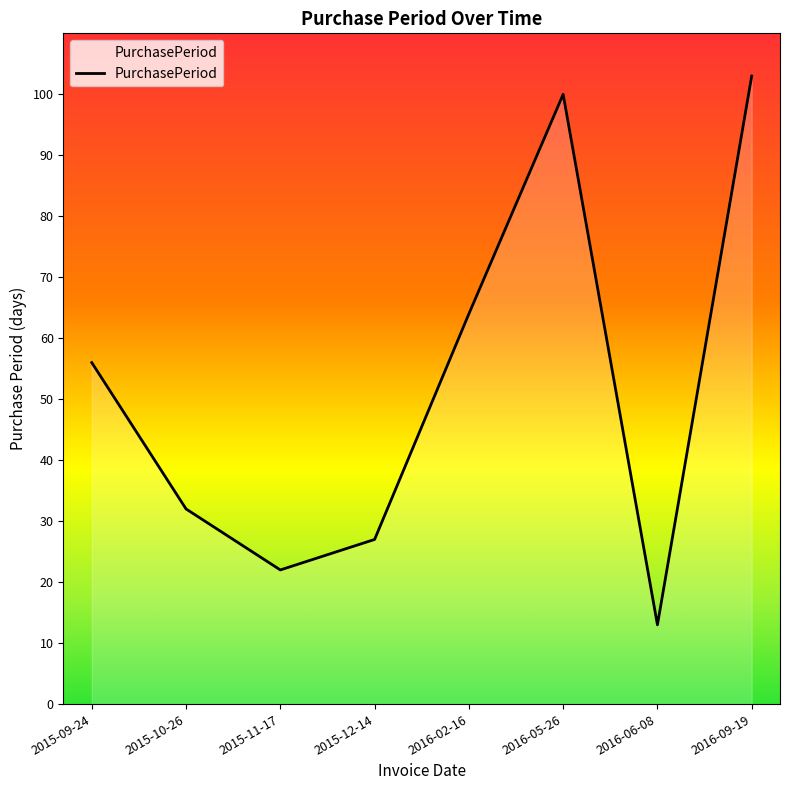

How many categories are shown in the chart?

8